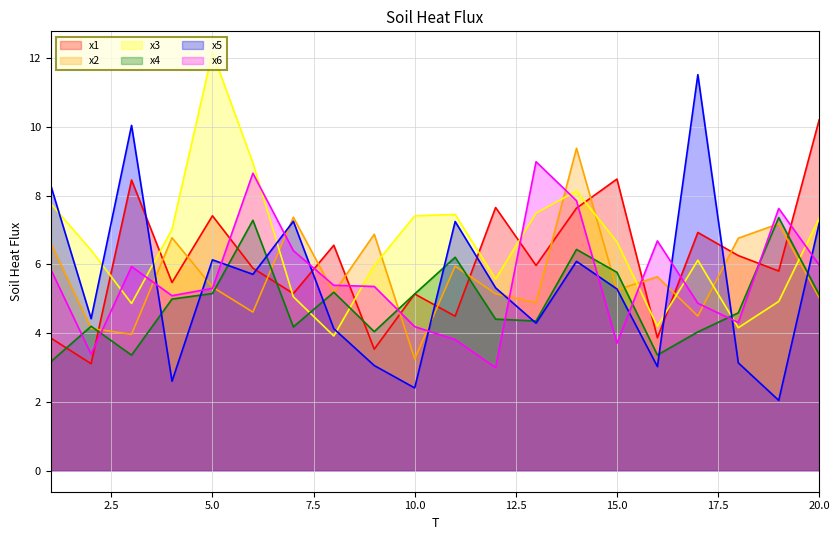

Is it true that x1 equals 5.2 at 7?

True